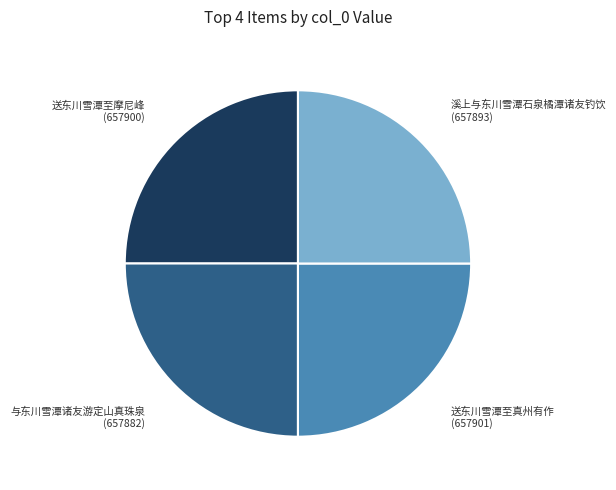

Is 送东川雪潭至真州有作 the majority of the pie?

No